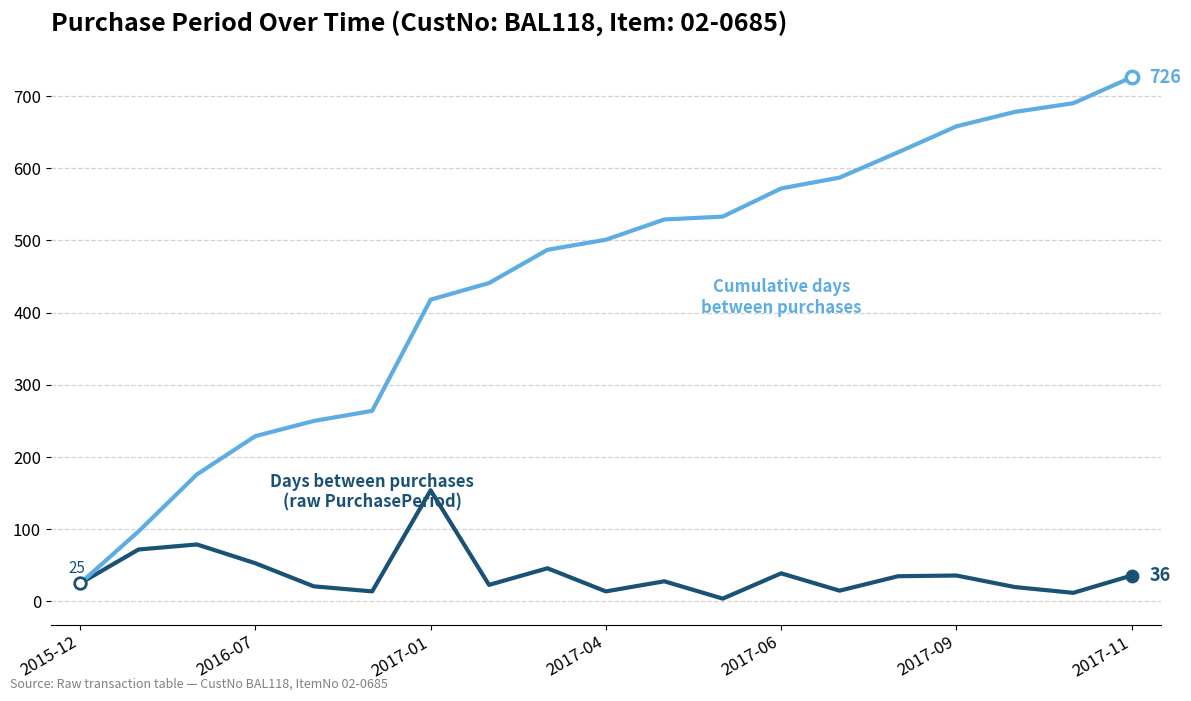

What is the greatest value displayed?

726